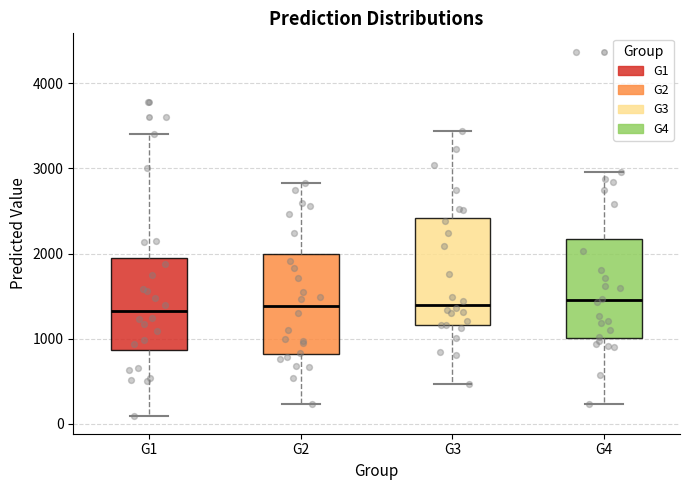

Where is the lower edge of the box for G3 on the y-axis? The values are not printed on the chart, so give them approximately, as read against the axis.

1200